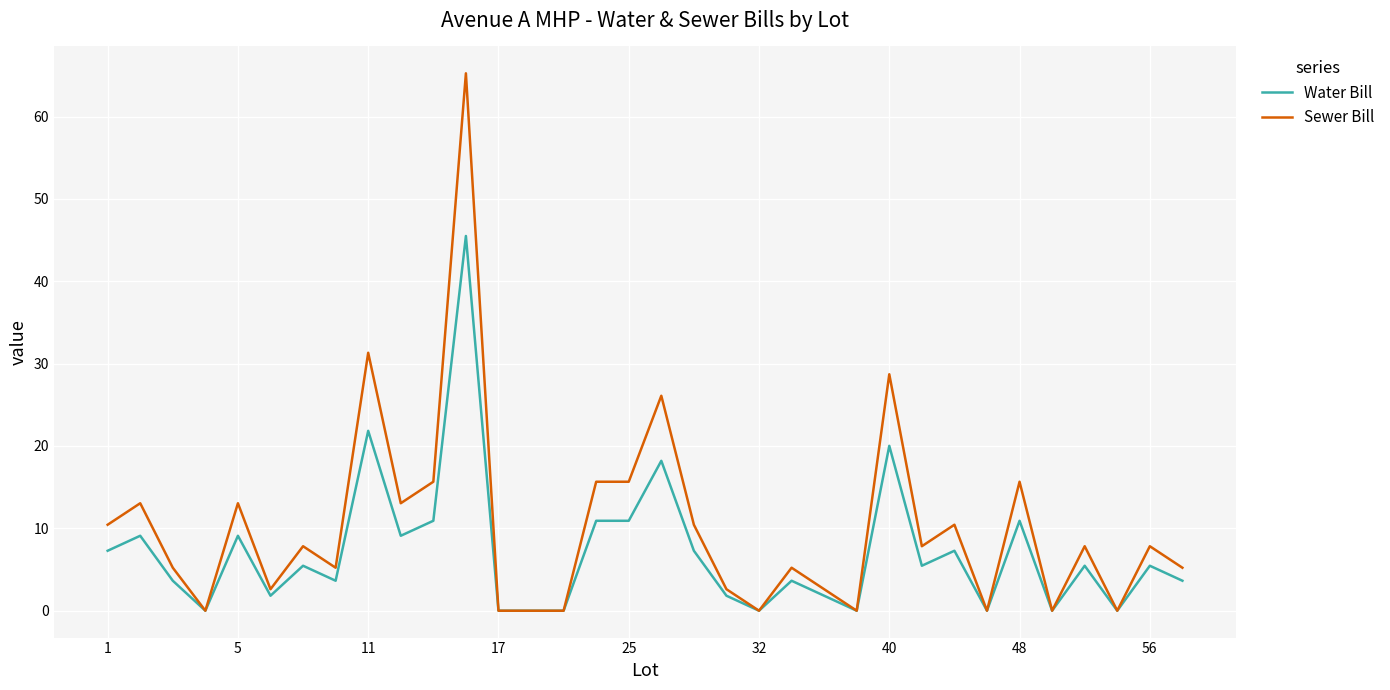

What is the sum of all Sewer Bill values?

344.5